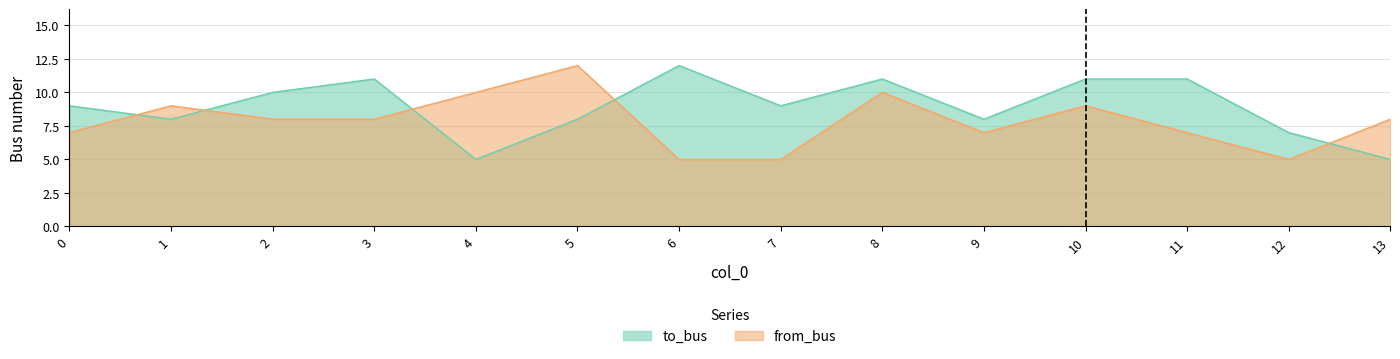

Reading right to left, extract all data points from this chart.

to_bus: 5	7	11	11	8	11	9	12	8	5	11	10	8	9
from_bus: 8	5	7	9	7	10	5	5	12	10	8	8	9	7